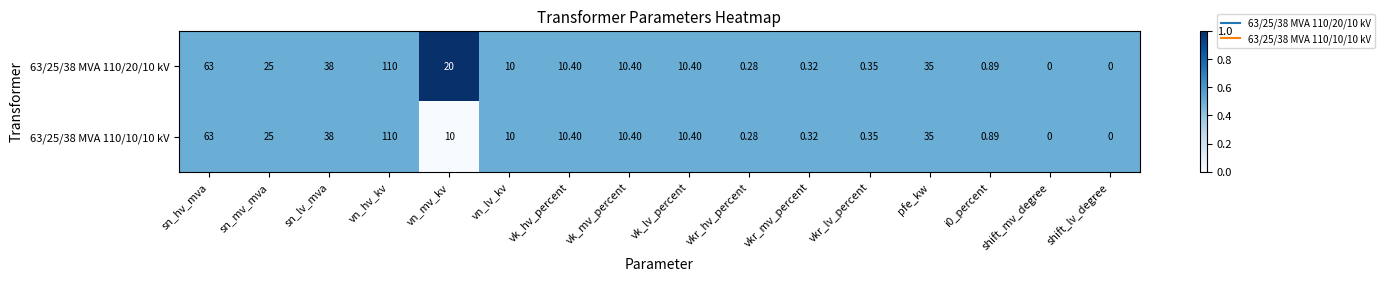

At which category is the sum across all series the highest?

vn_hv_kv